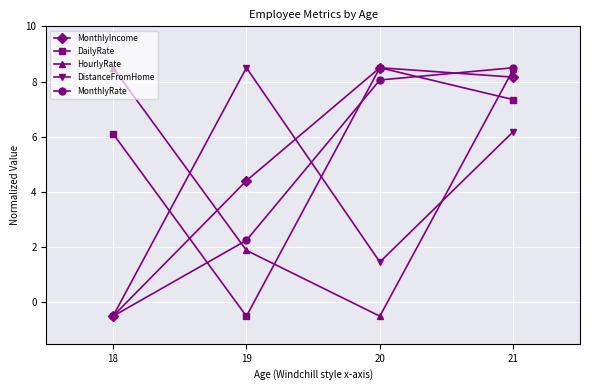

Reading left to right, transcribe all the data shown in this chart.

MonthlyIncome: -0.5	4.4	8.5	8.2
DailyRate: 6.1	-0.5	8.5	7.3
HourlyRate: 8.5	1.9	-0.5	8.4
DistanceFromHome: -0.5	8.5	1.5	6.2
MonthlyRate: -0.5	2.2	8.1	8.5